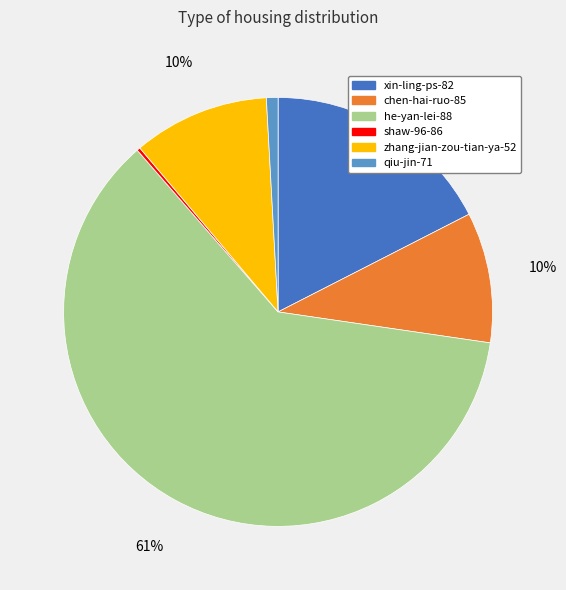

Which category has the biggest portion of the pie?

he-yan-lei-88